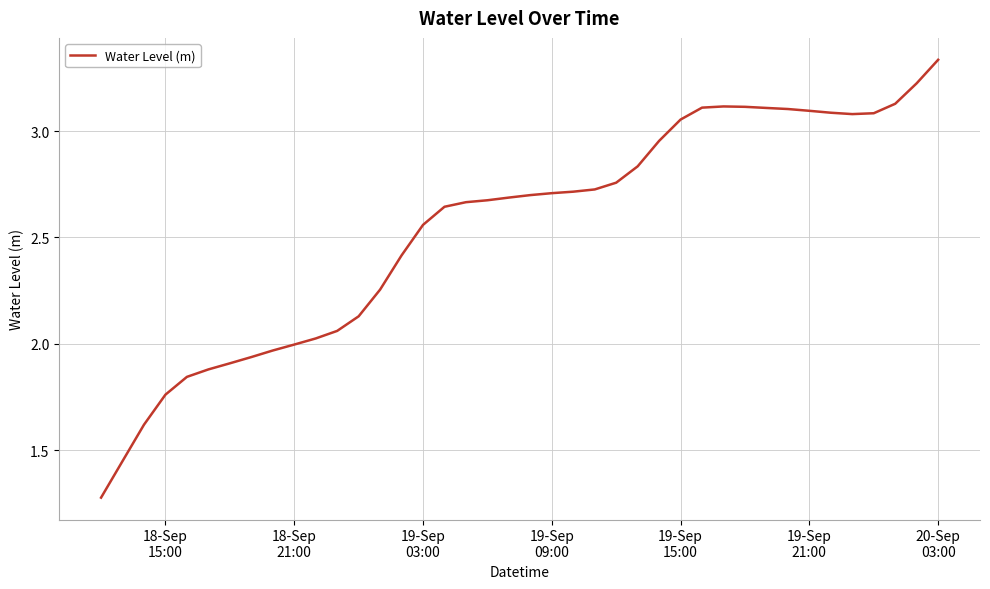

What is the smallest value displayed?

1.3